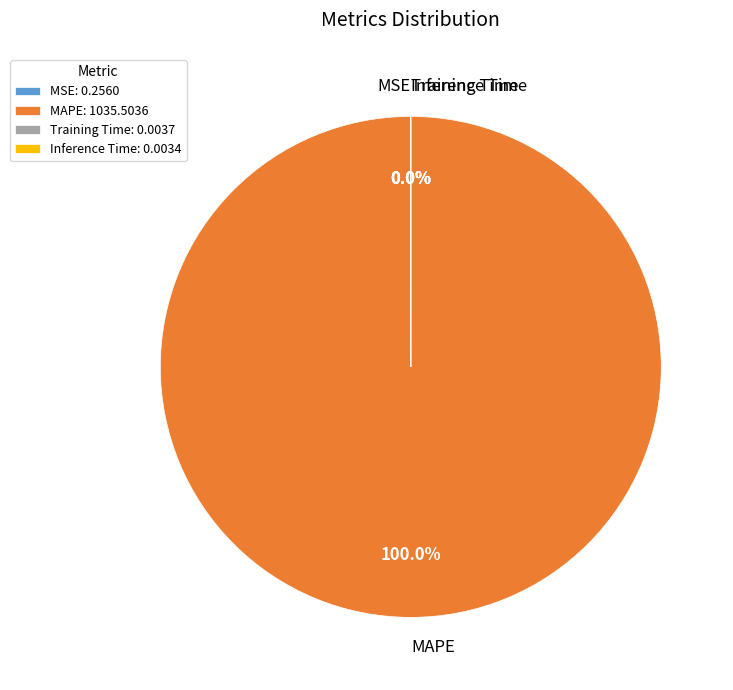

Is there a majority slice in this chart?

Yes